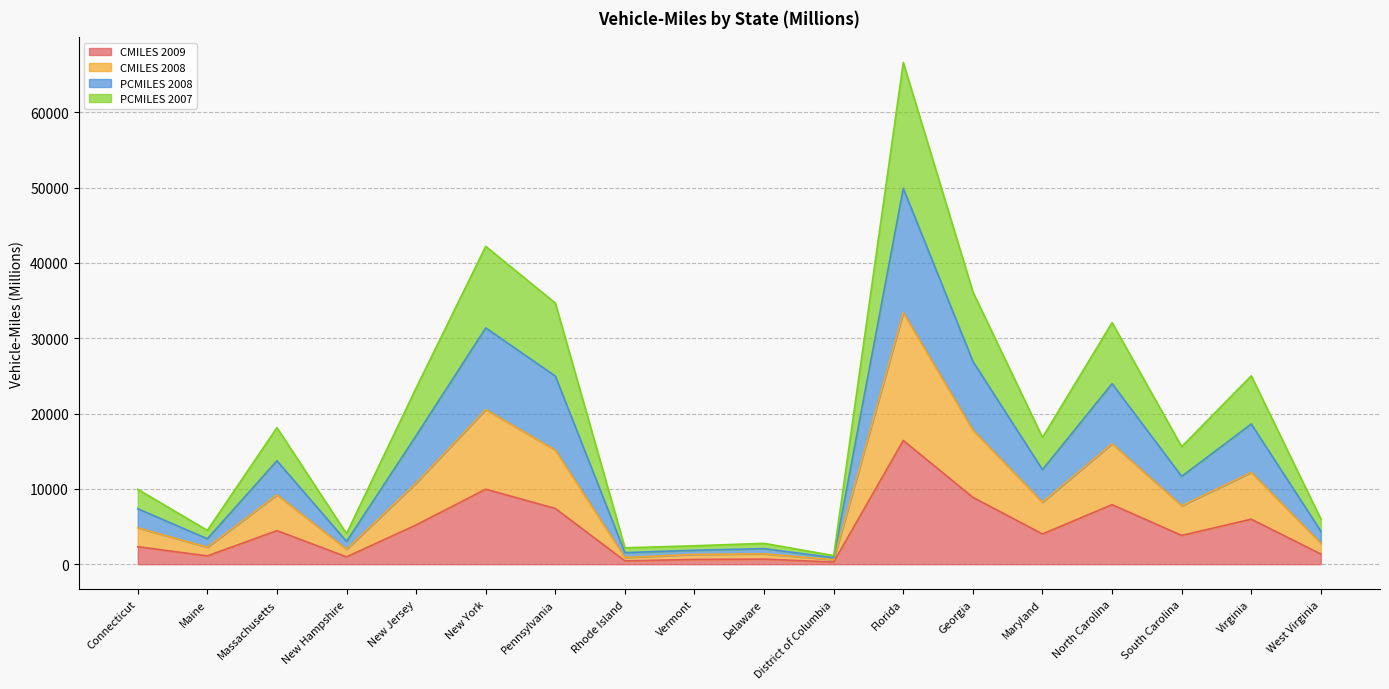

True or false: CMILES 2009 and CMILES 2008 intersect in this chart.

False